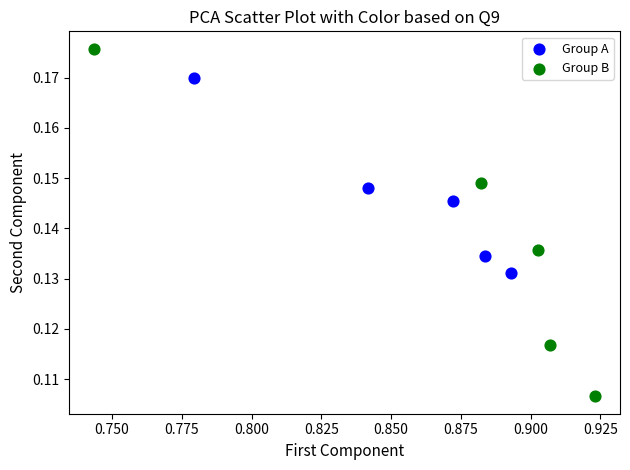

Which series has the widest spread of Y values?

Group B